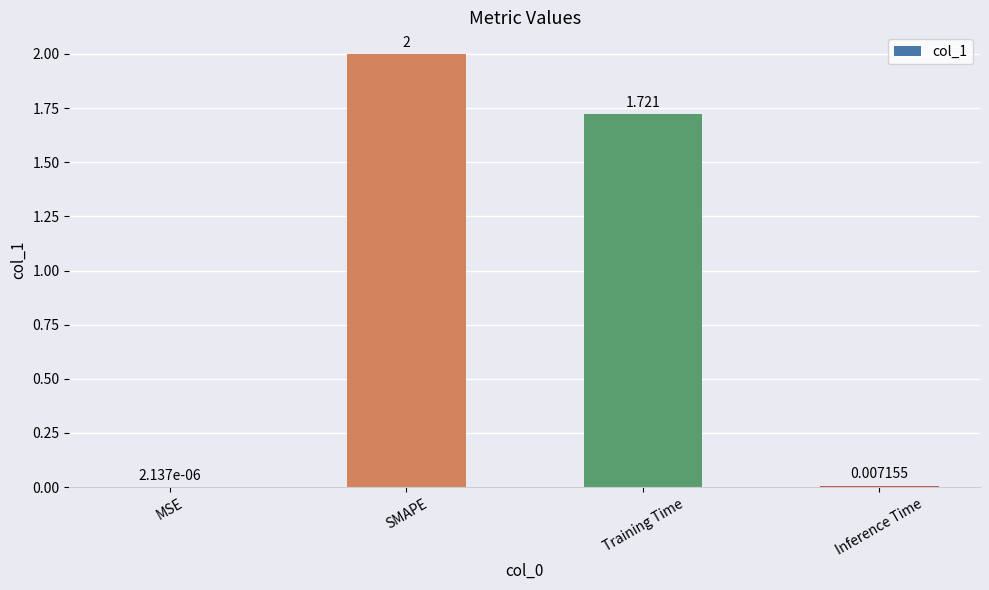

Where does the data first go above 1?

SMAPE